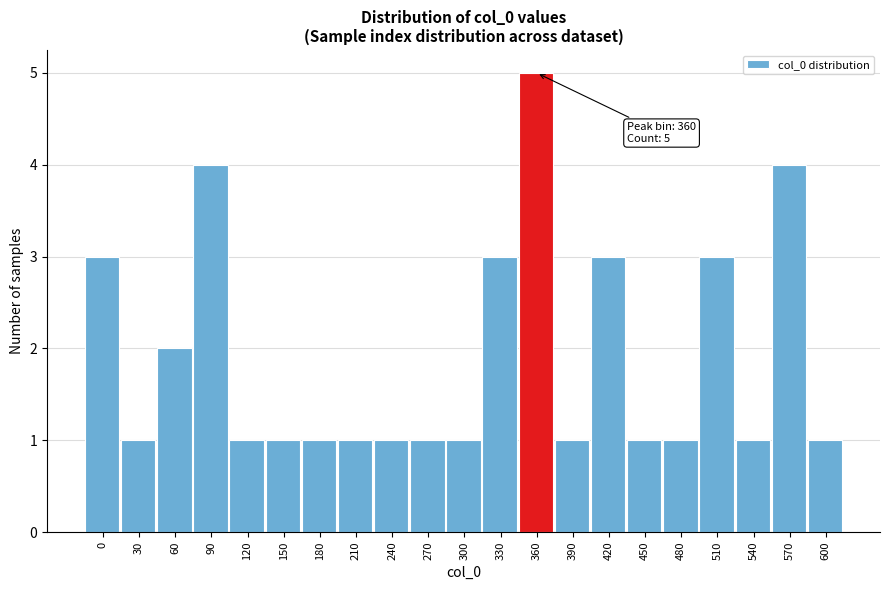

Reading left to right, list all the values displayed in this chart.

3	1	2	4	1	1	1	1	1	1	1	3	5	1	3	1	1	3	1	4	1